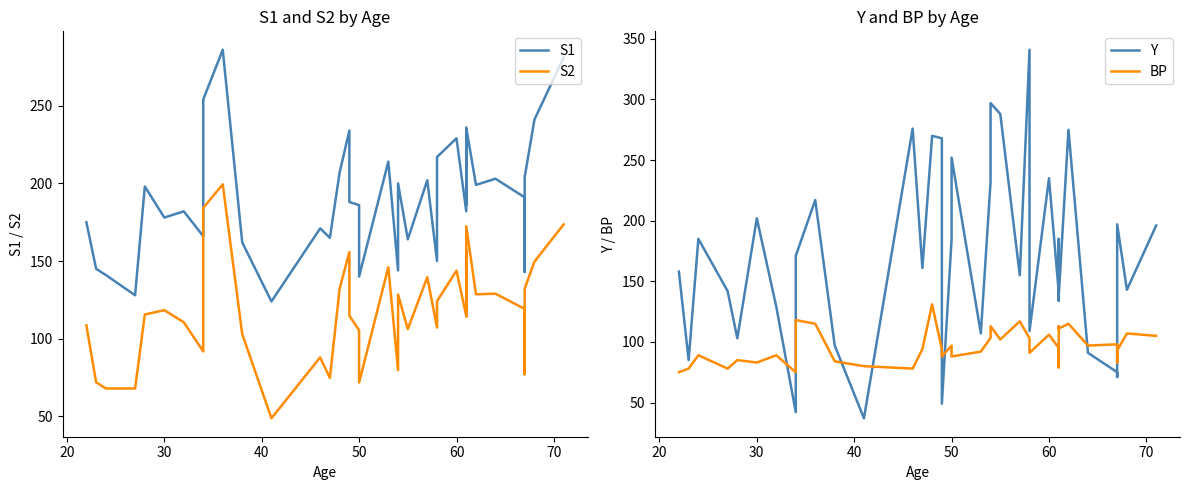

Reading left to right, what are all the values shown in this chart?

S1: 175.0	145.0	141.0	128.0	198.0	178.0	182.0	166.0	254.0	286.0	162.0	124.0	171.0	165.0	207.0	234.0	207.0	188.0	186.0	140.0	214.0	144.0	200.0	164.0	202.0	150.0	217.0	229.0	182.0	235.0	235.0	186.0	236.0	199.0	203.0	191.0	143.0	204.0	241.0	281.0
S2: 108.6	72.0	68.0	68.0	115.6	118.4	110.6	91.8	184.2	199.4	103.0	48.8	88.0	74.8	132.2	155.8	140.0	114.8	105.4	71.8	146.0	79.8	128.4	106.2	139.6	107.2	124.2	143.8	114.8	156.8	125.8	114.4	172.4	128.6	129.0	119.2	77.2	132.2	149.6	173.6
Y: 158.0	85.0	185.0	142.0	103.0	202.0	129.0	42.0	171.0	217.0	97.0	37.0	276.0	161.0	270.0	268.0	196.0	49.0	185.0	252.0	107.0	232.0	297.0	288.0	155.0	341.0	109.0	235.0	141.0	164.0	134.0	185.0	138.0	275.0	91.0	75.0	71.0	197.0	143.0	196.0
BP: 75.0	78.0	89.0	78.0	85.0	83.0	89.0	75.0	118.0	115.0	84.0	80.0	78.0	94.0	131.0	94.0	92.0	88.0	97.0	88.0	92.0	103.3	113.0	102.0	117.0	103.0	91.0	106.0	95.0	79.0	98.0	113.0	111.0	115.0	97.0	98.0	83.0	93.0	107.0	105.0